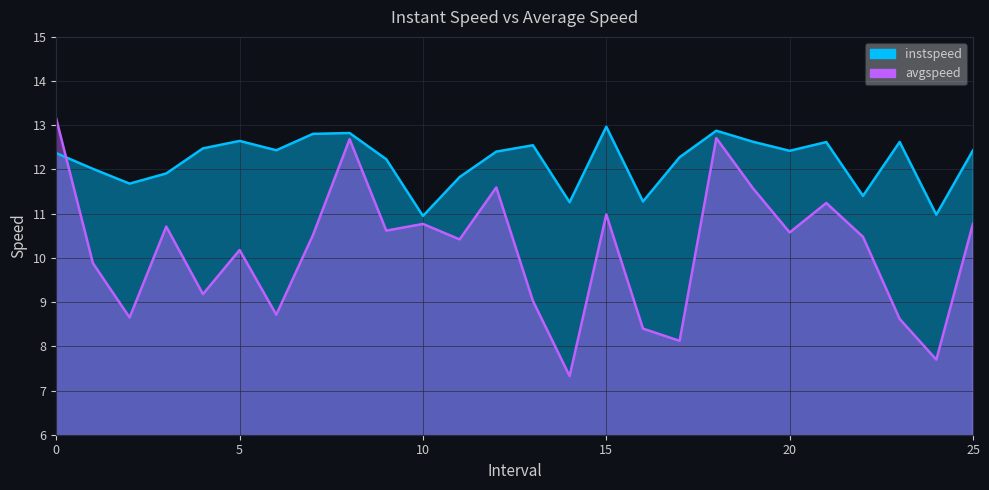

How many distinct data groups are displayed?

2